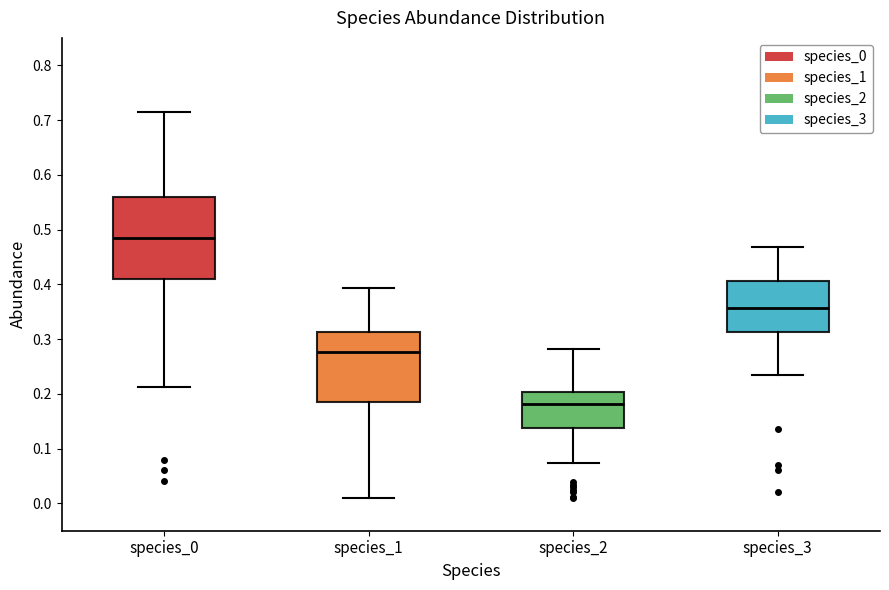

Which box is the tallest, from its lower edge to its upper edge?

species_0